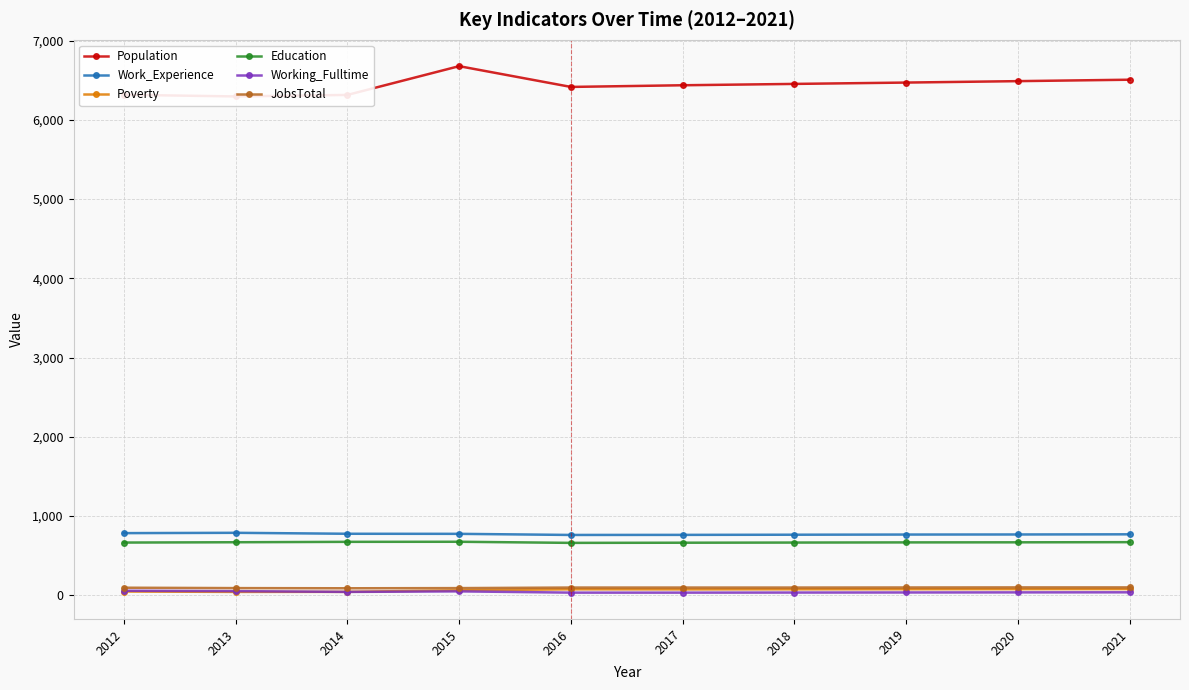

What is the maximum value shown in the chart?

6678